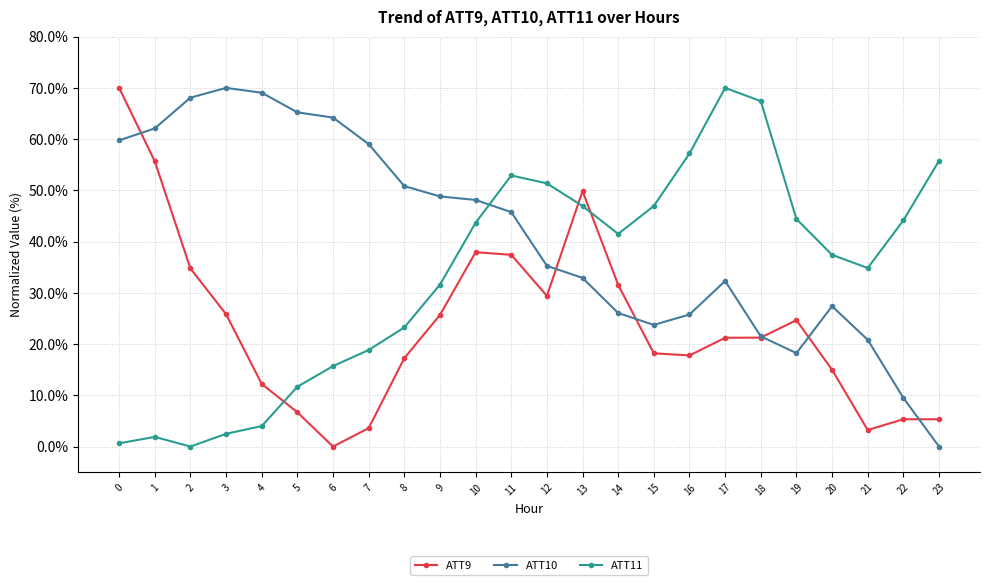

The ATT11 series shows 55.8 at 23. True or false?

True